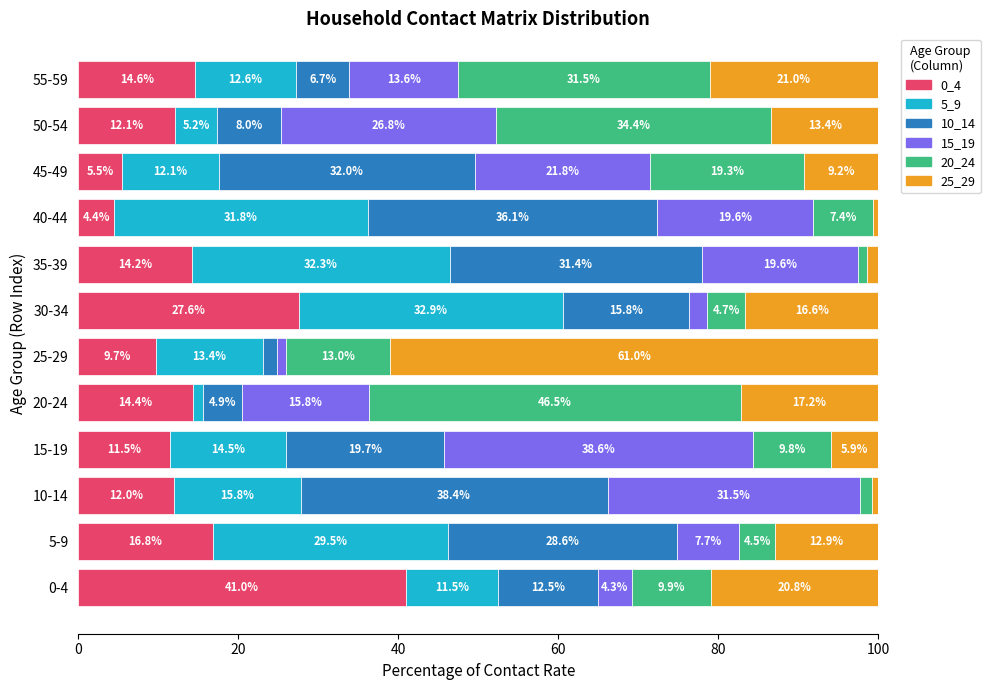

What is the maximum value for 0_4?

41.0